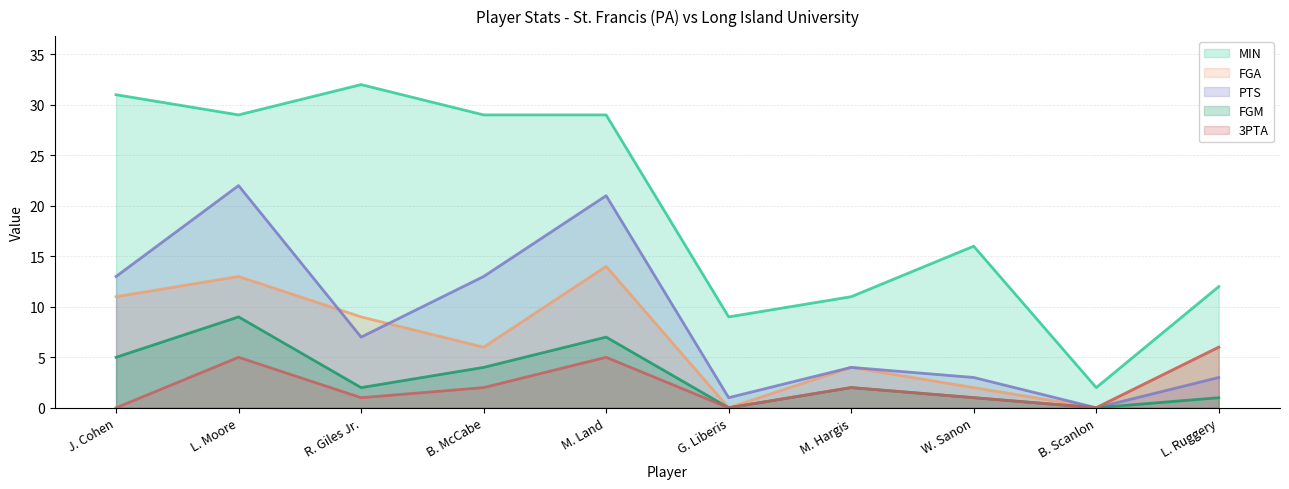

What is the difference between the maximum and minimum values in the MIN series?

30